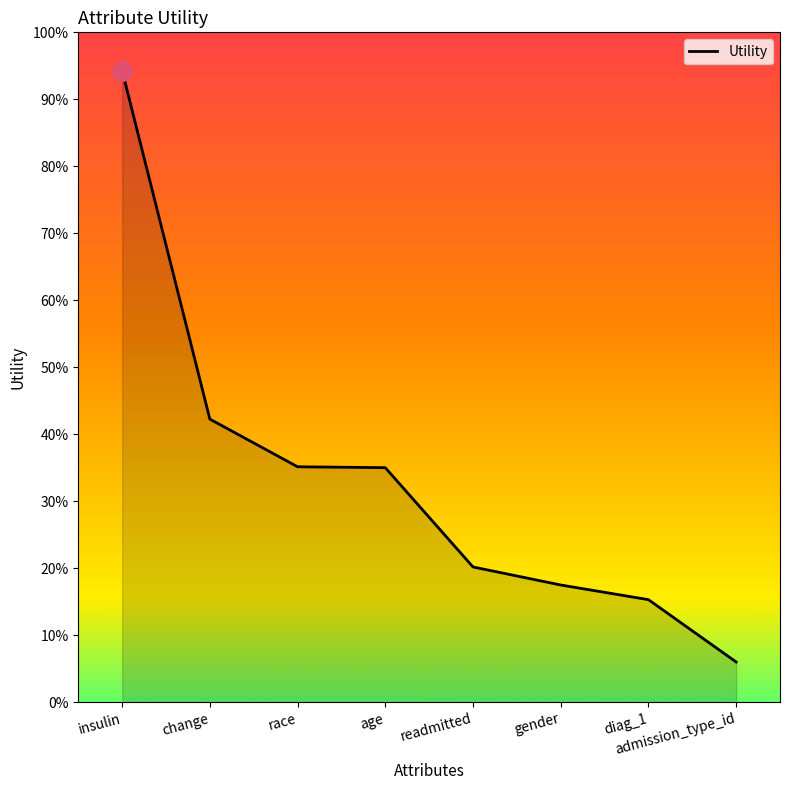

Between age and gender, which is larger?

age